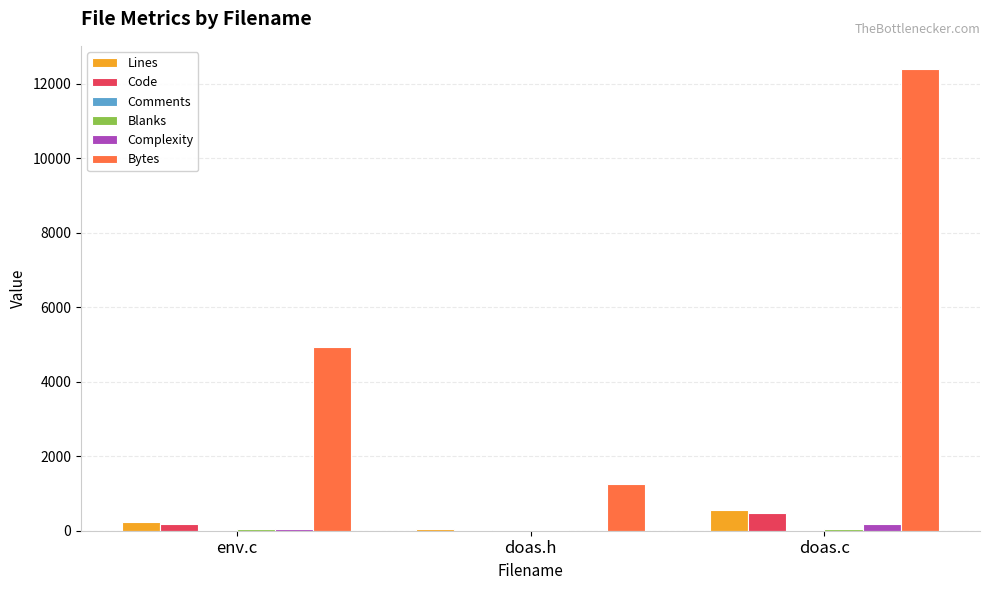

Which series has the largest total across all categories?

Bytes